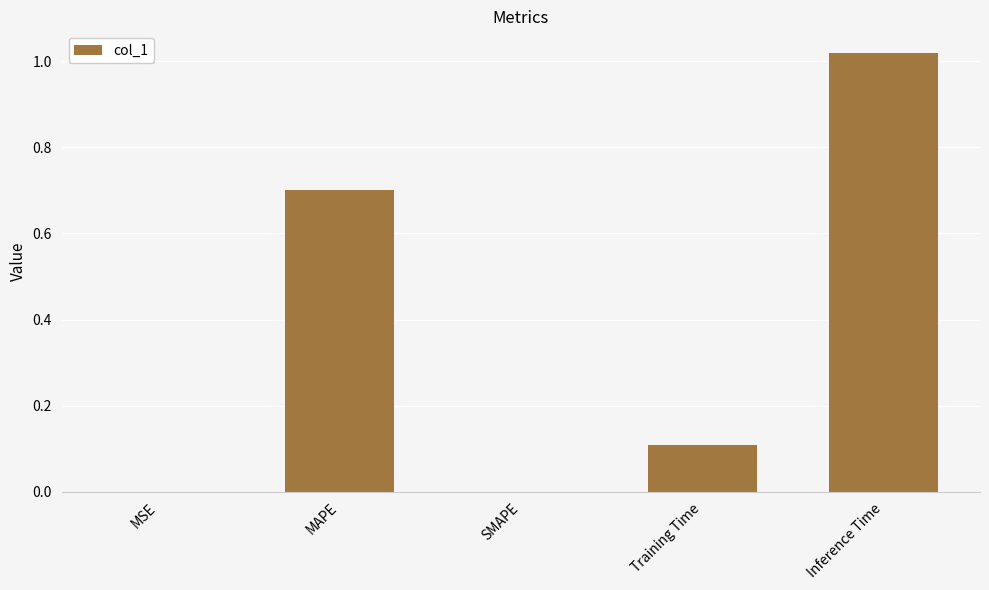

Is it true that the value at MAPE is 0.2?

False